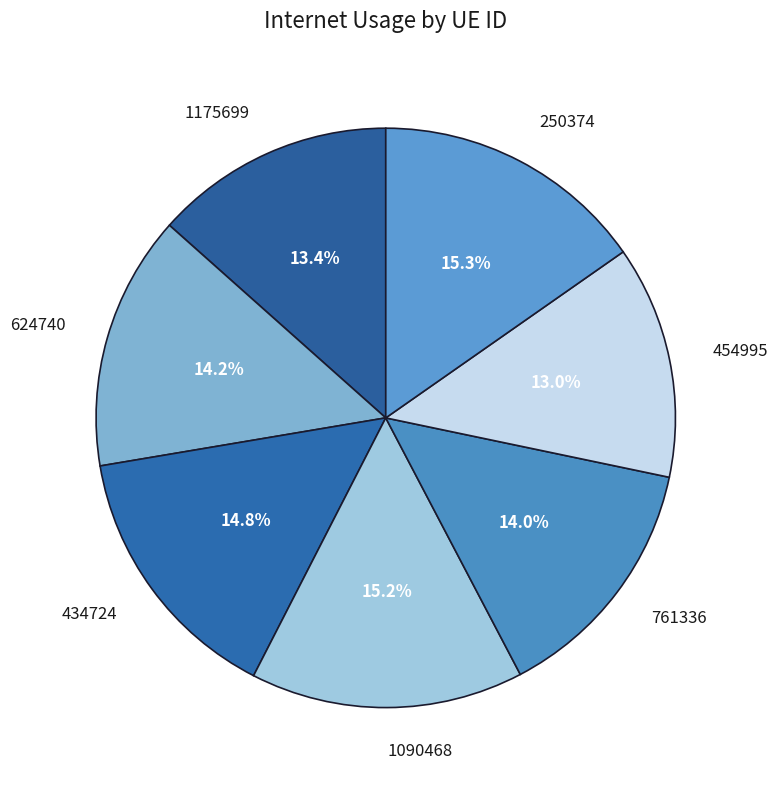

How many slices are in this pie chart?

7